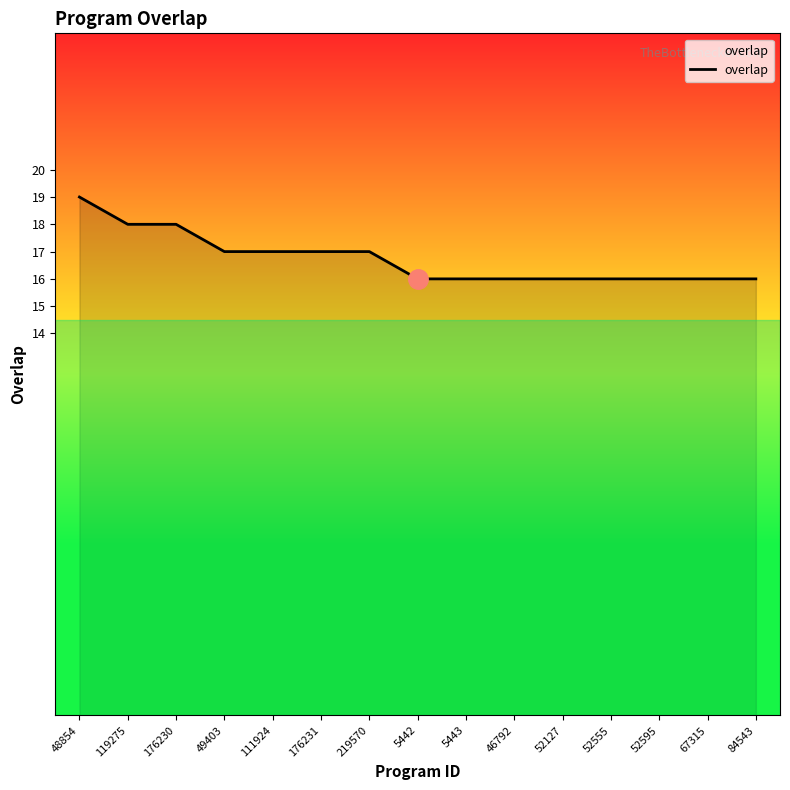

True or false: the data shows 21 at 67315.

False